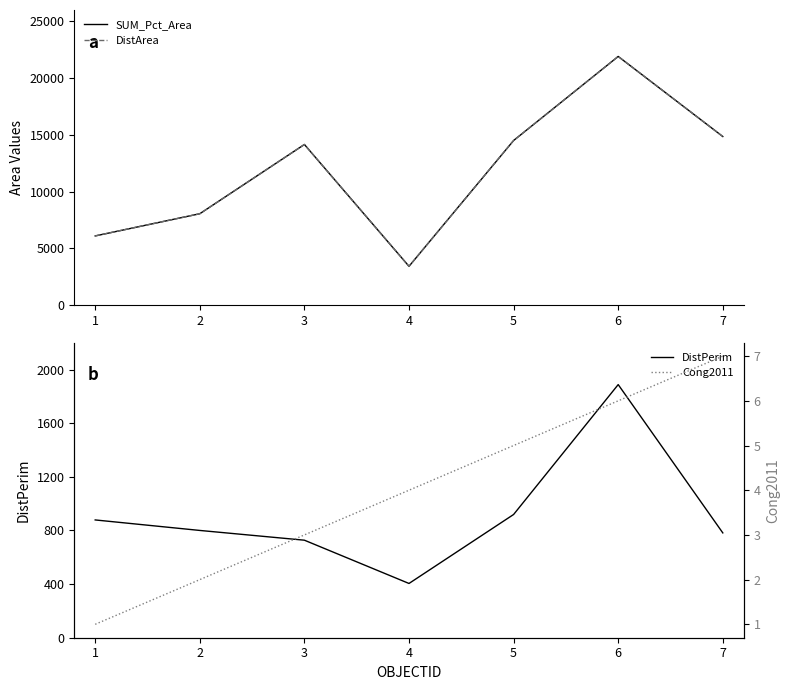

What is the lowest value of the SUM_Pct_Area series?

3408.9